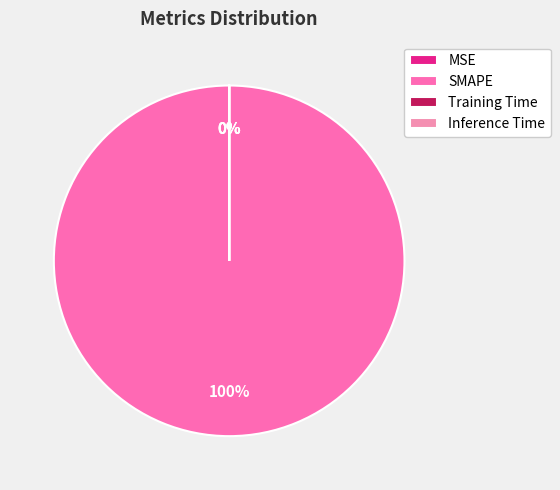

Is there any slice that represents more than half of the pie?

Yes